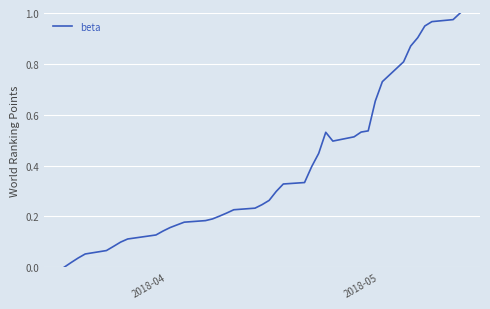

Does the chart display data point markers on the line(s)?

No